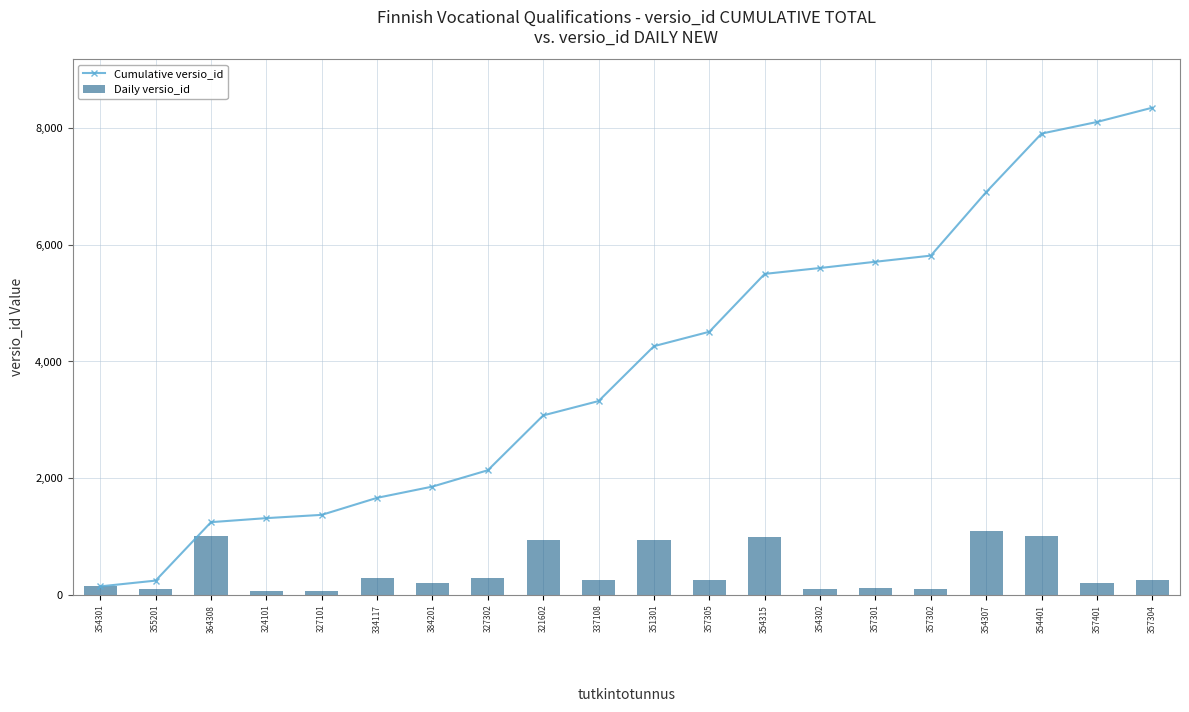

What is the difference between the highest and lowest values at 355201?

143